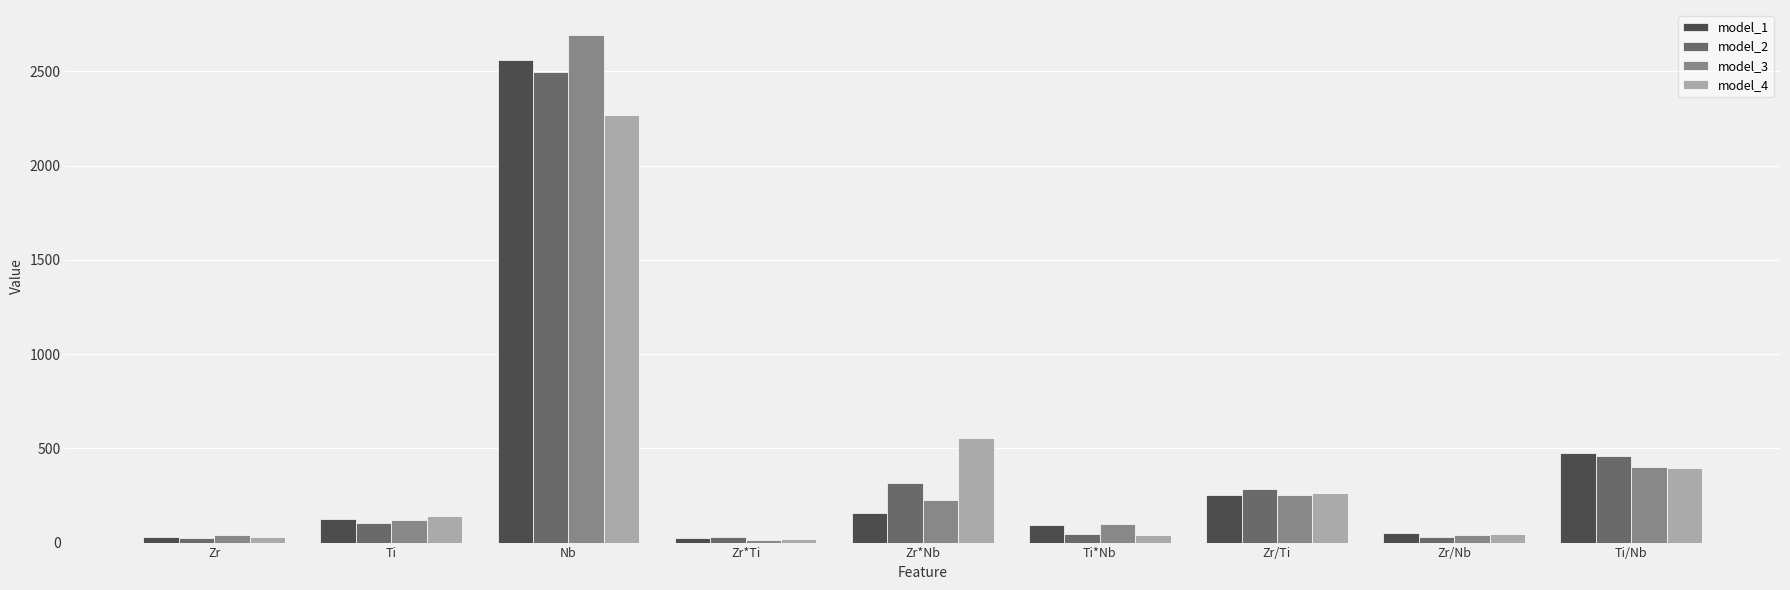

What is the spread (max minus min) of values at Ti?

35.8